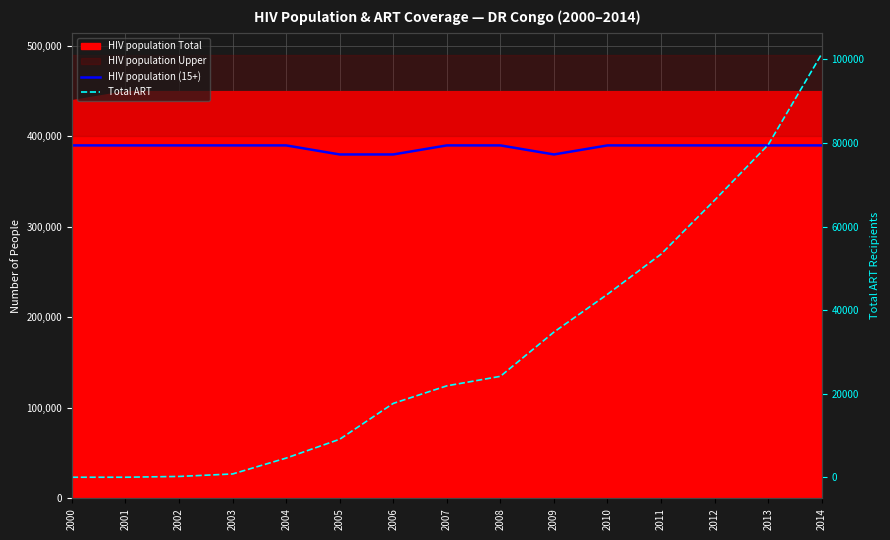

The HIV population (15+) series shows 390000 at 2012. True or false?

True